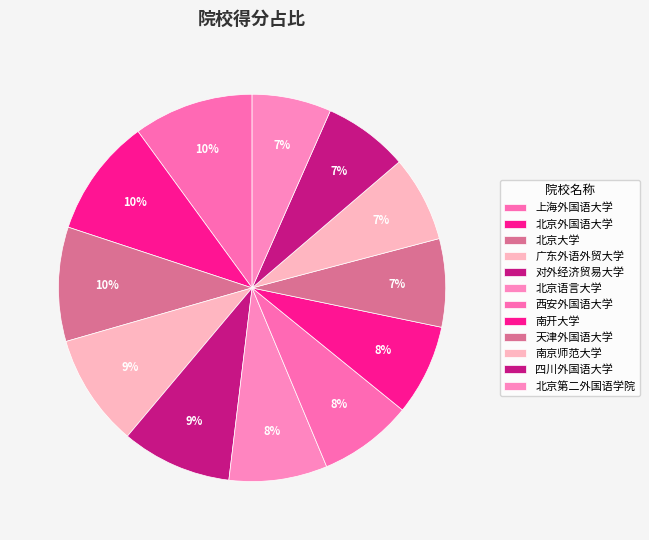

The 北京第二外国语学院 slice represents 7% of the pie. True or false?

True